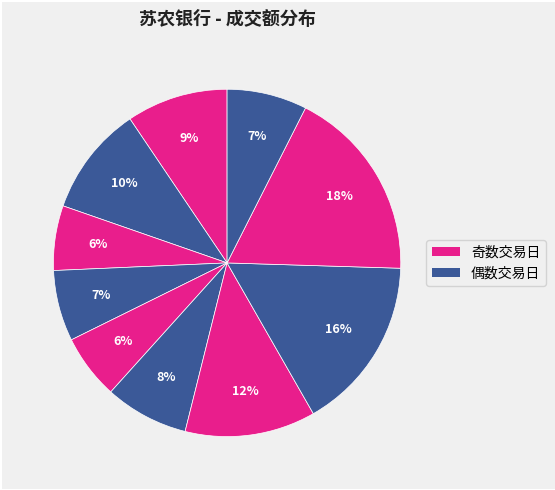

Is there any slice that represents more than half of the pie?

No